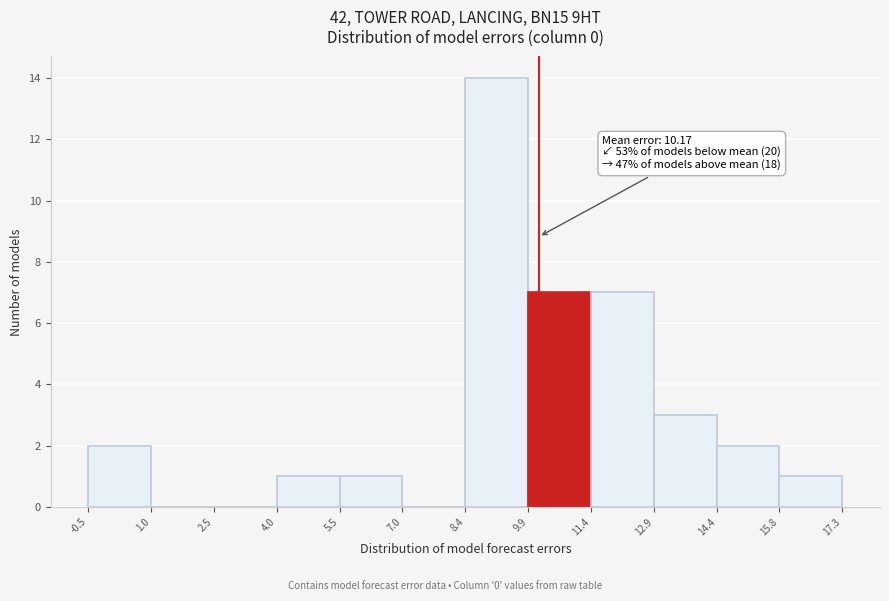

Over which range of the x-axis is the bar tallest?

8.4 to 9.9